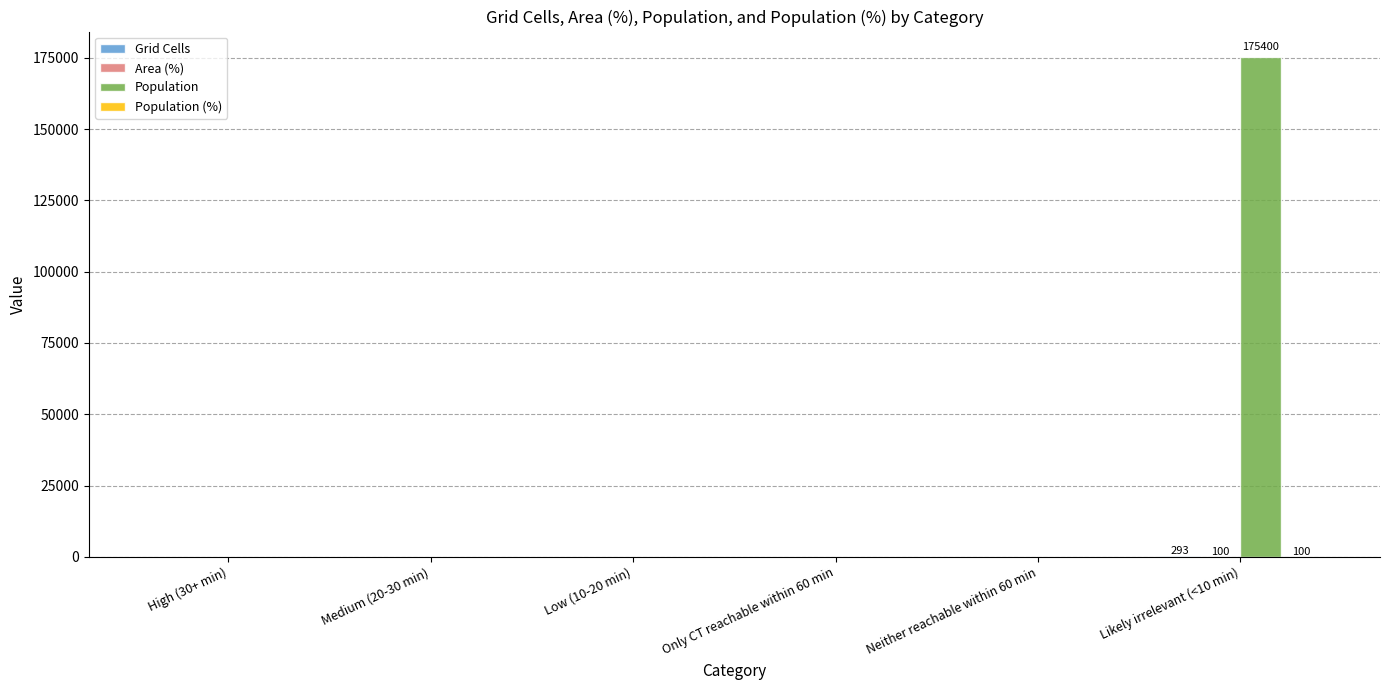

Between Only CT reachable within 60 min and Likely irrelevant (<10 min), which series saw the biggest shift?

Population